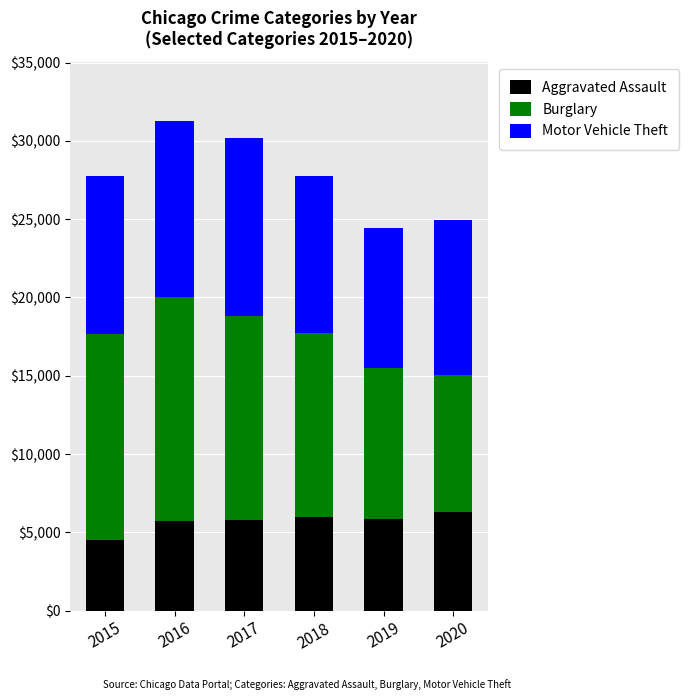

What is the total value across all series at 2020?

24979